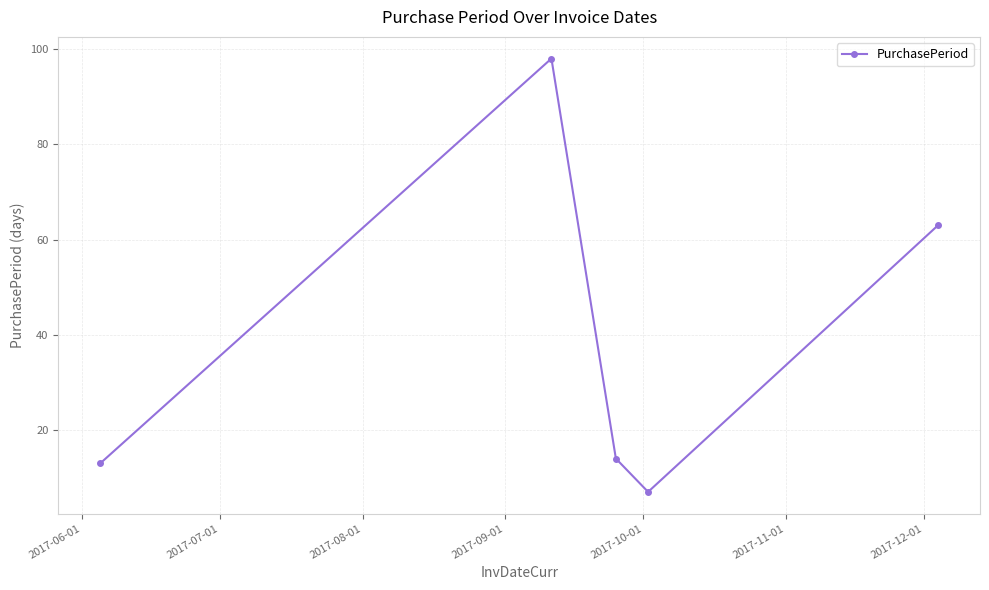

Reading left to right, transcribe all the data shown in this chart.

13	98	14	7	63